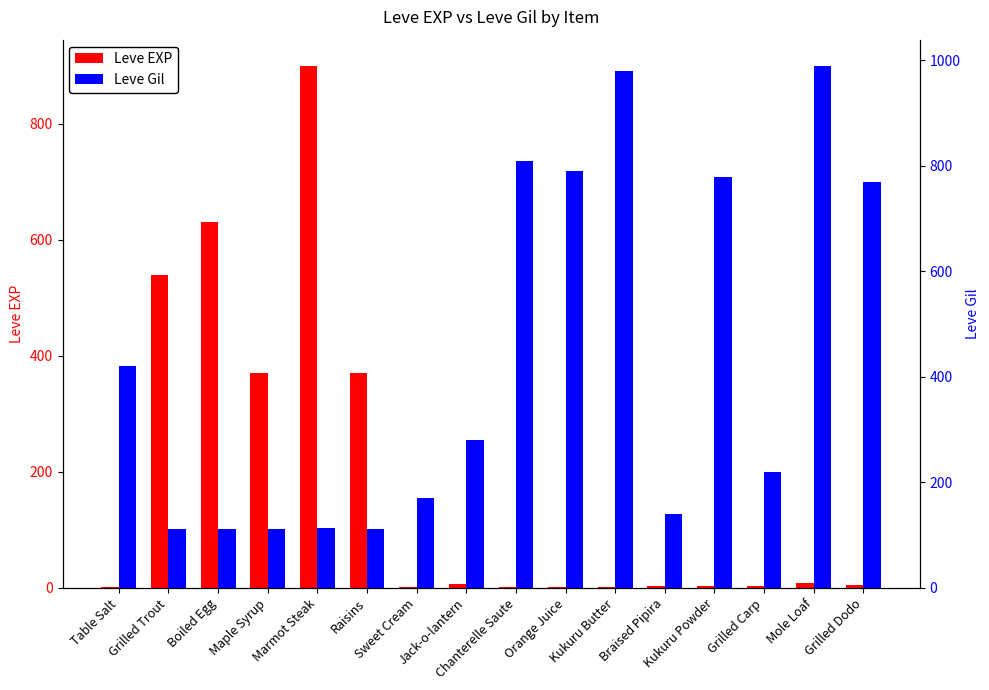

Between Jack-o-lantern and Grilled Dodo, which is larger?

Jack-o-lantern